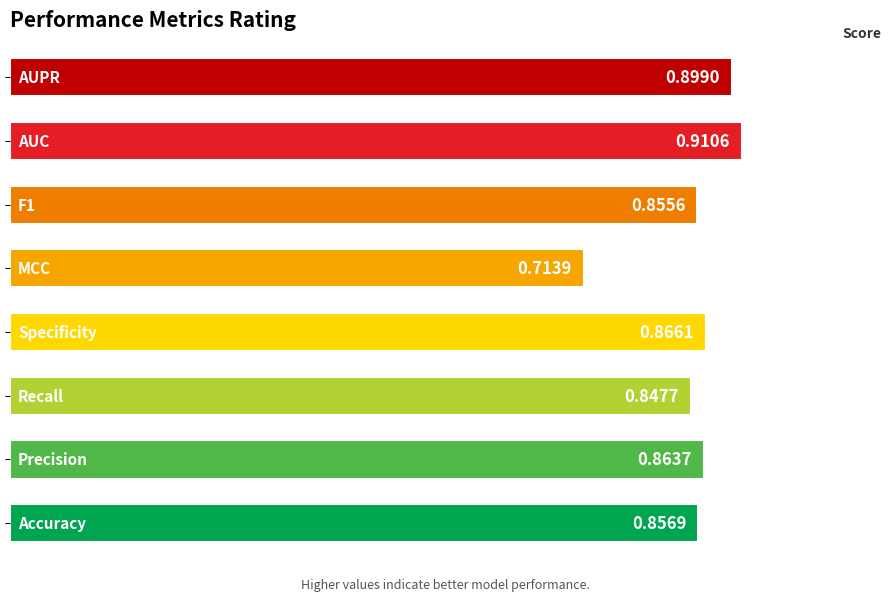

How many series are shown in this chart?

1